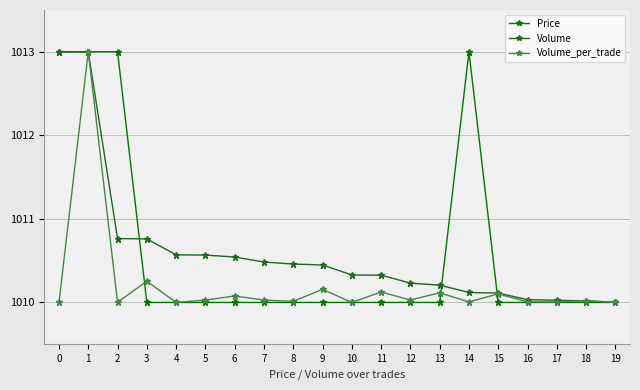

What is the sum of all Volume_per_trade values?

20204.0